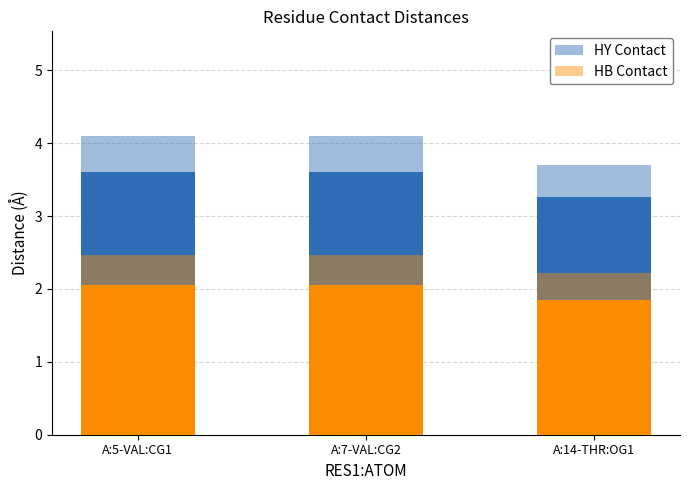

What is the difference between the second highest and minimum values in the HY Contact series?

0.4